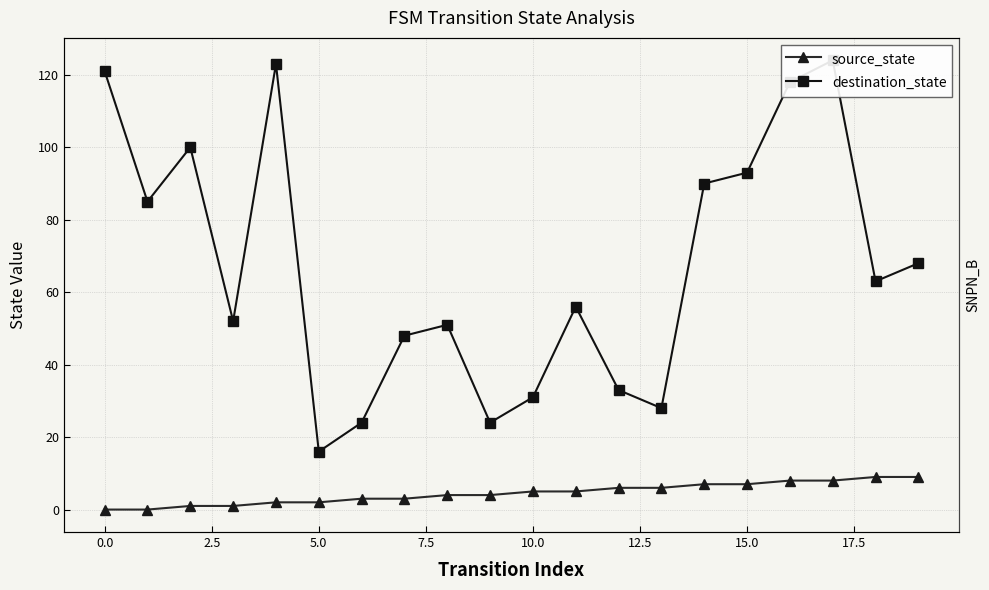

How many lines are shown in the chart?

2